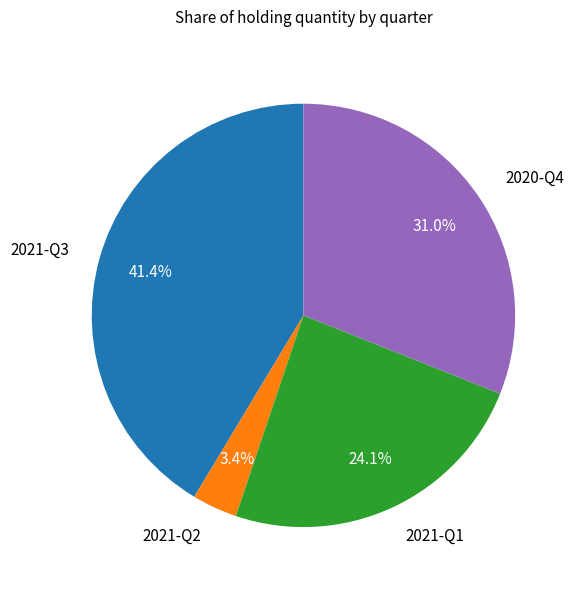

Is there any slice that represents more than half of the pie?

No